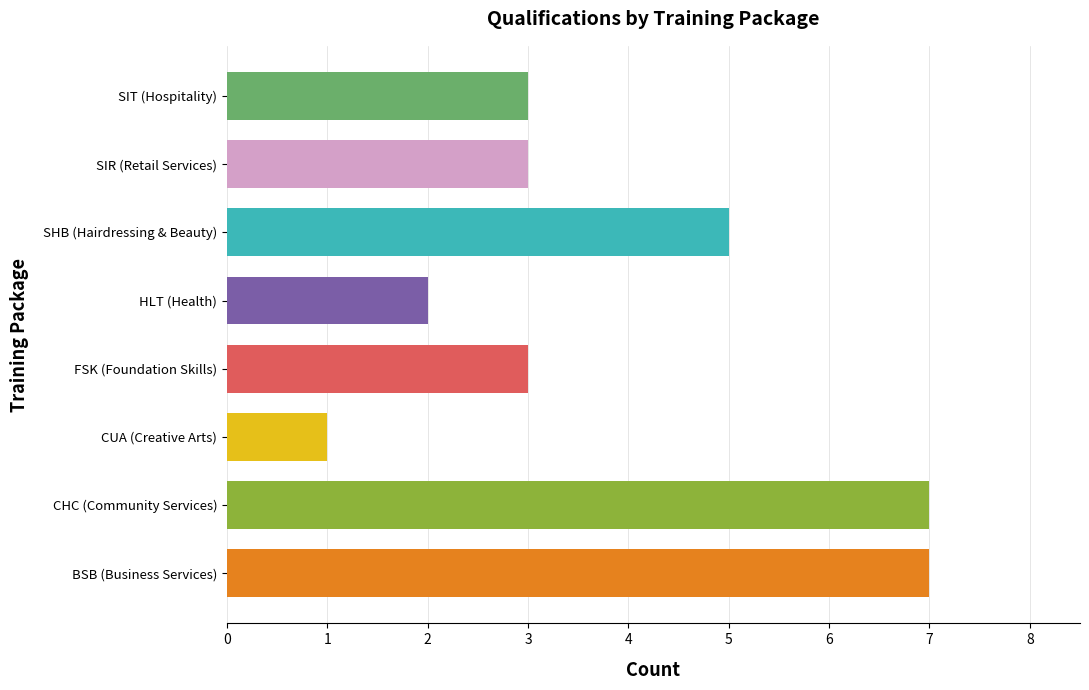

Reading bottom to top, transcribe all the data shown in this chart.

7	7	1	3	2	5	3	3